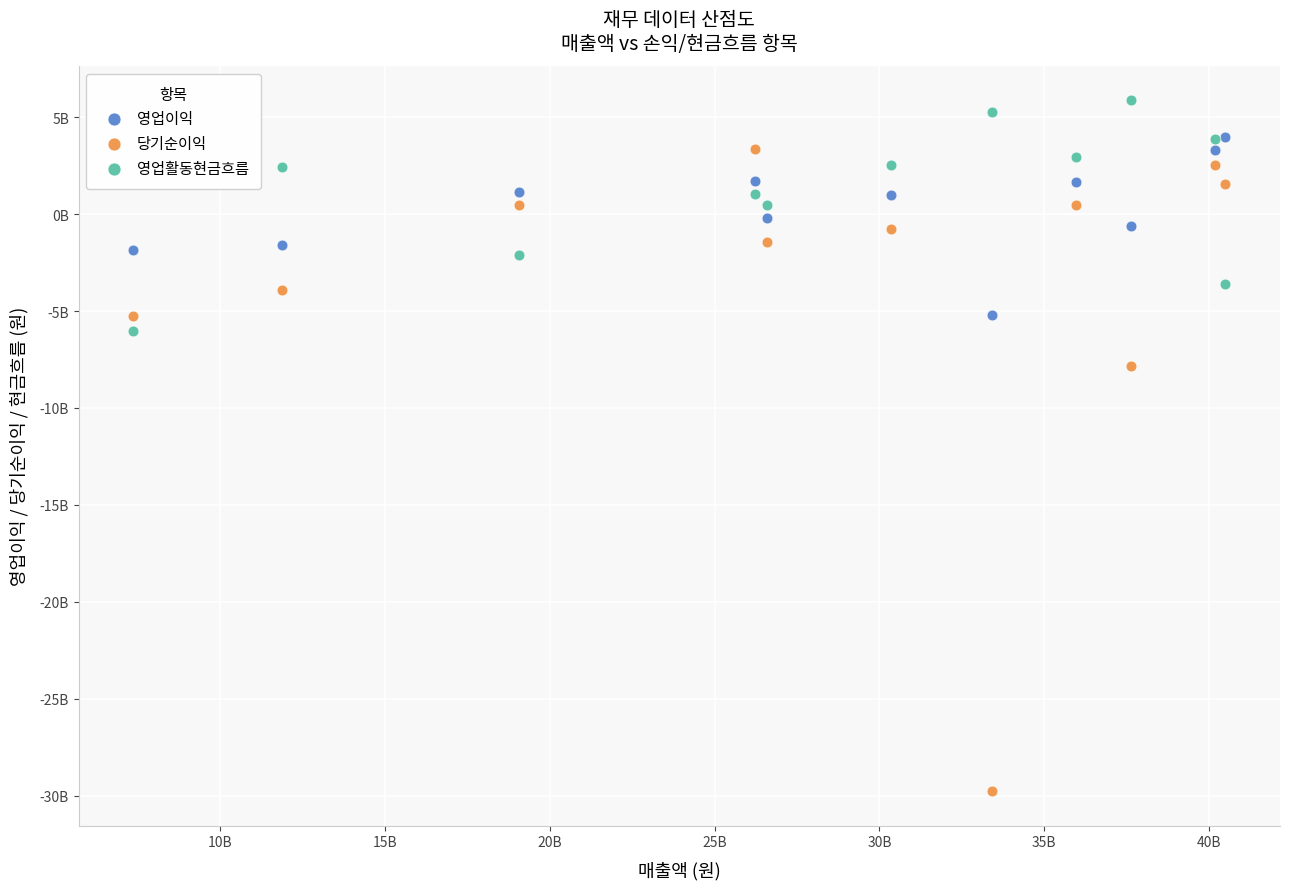

What are all the series names shown in the legend?

영업이익, 당기순이익, 영업활동현금흐름